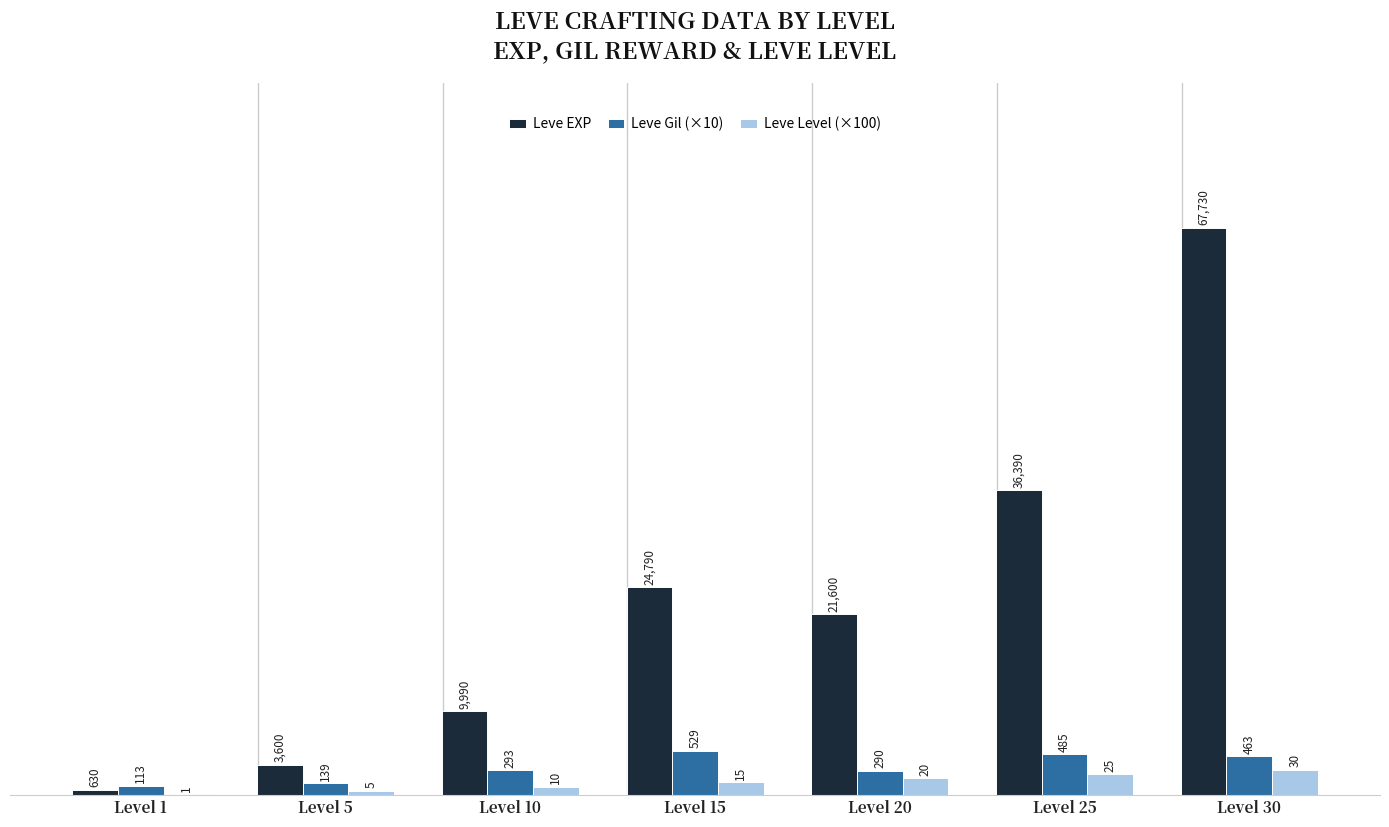

What are all the series names shown in the legend?

Leve EXP, Leve Gil (×10), Leve Level (×100)